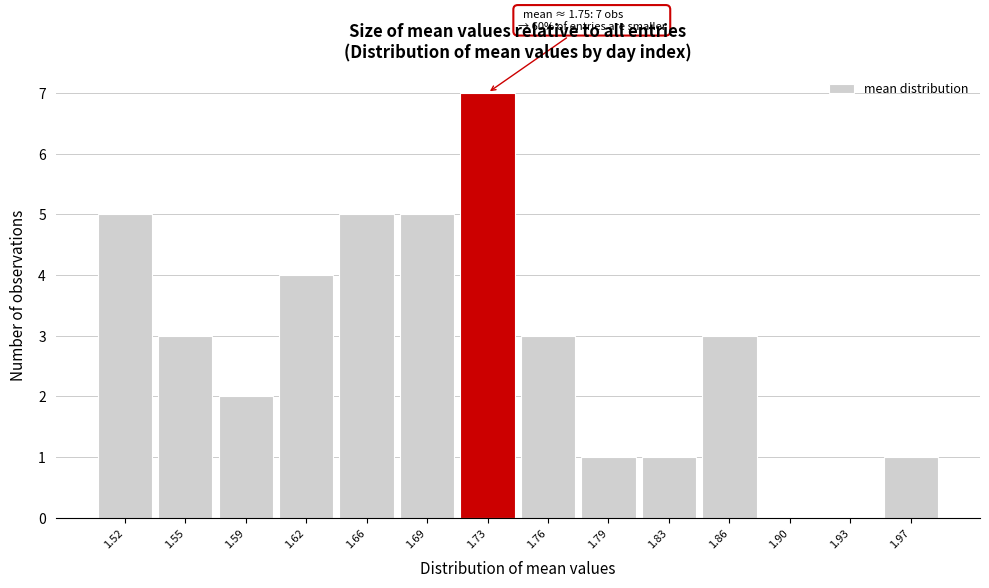

Reading right to left, what are all the values shown in this chart?

1.97=1	1.93=0	1.90=0	1.86=3	1.83=1	1.79=1	1.76=3	1.73=7	1.69=5	1.66=5	1.62=4	1.59=2	1.55=3	1.52=5